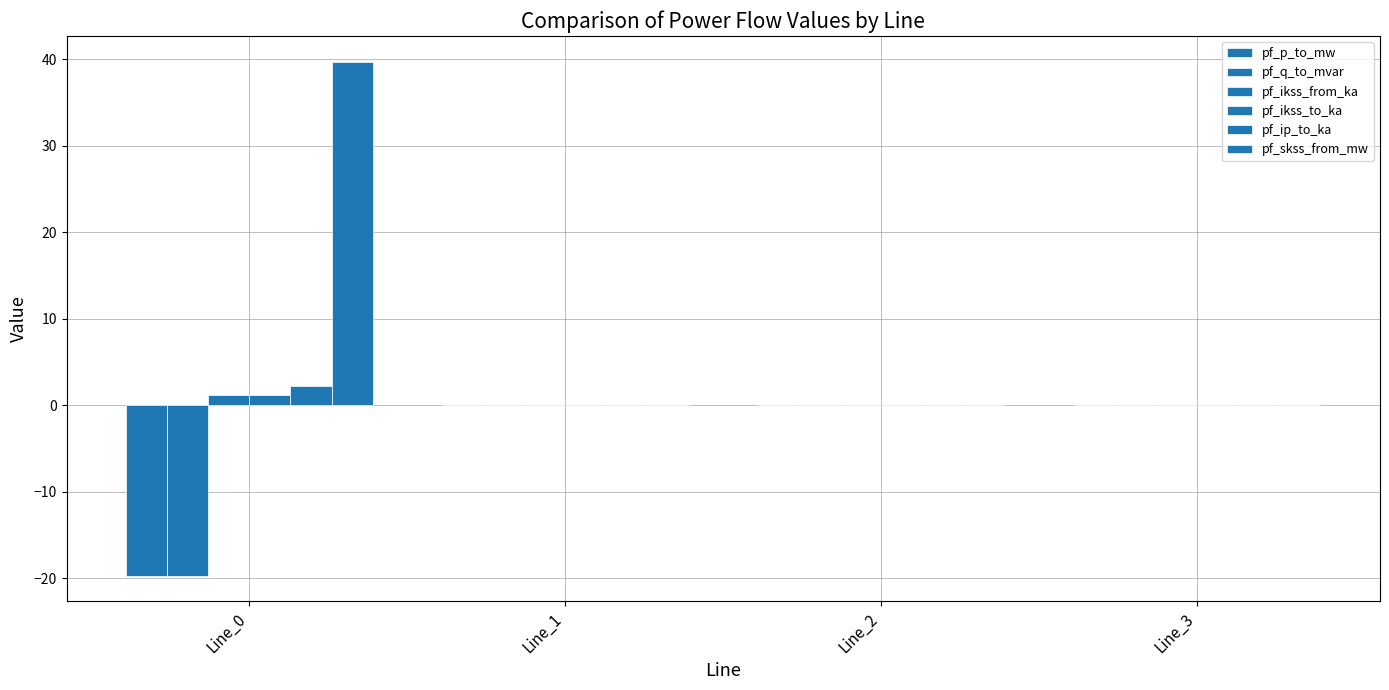

Which category has the highest value across all series?

Line_0